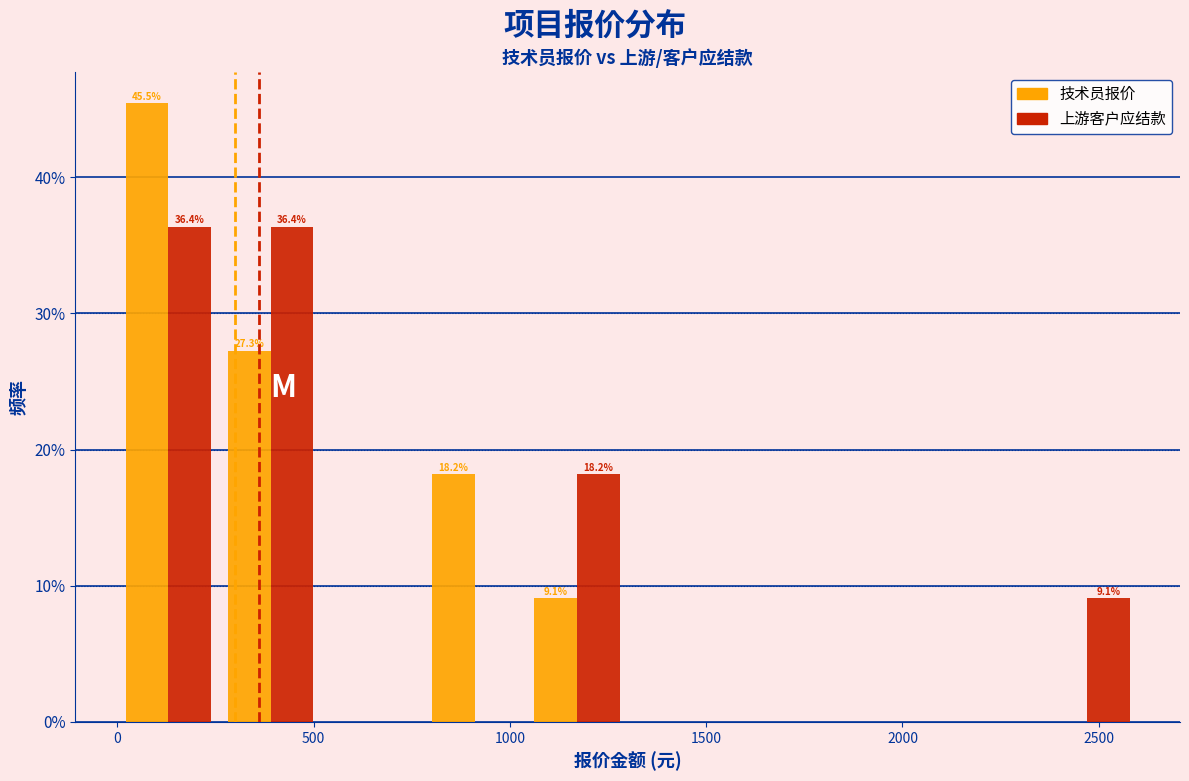

In the 技术员报价 series, which range on the x-axis has the tallest bar?

0 to 260